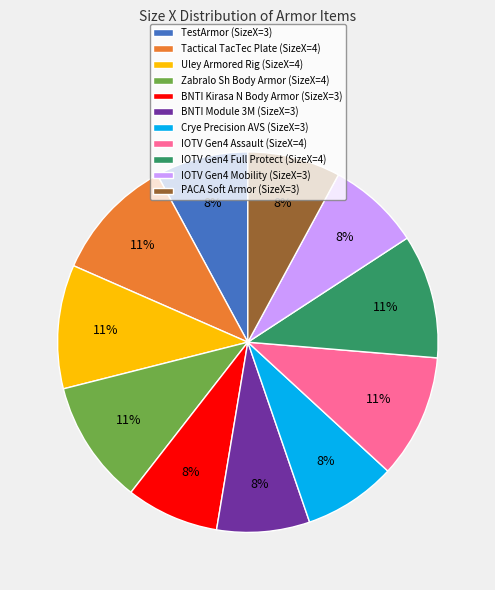

To the nearest percent, what is the difference between the BNTI Module 3M and Zabralo Sh Body Armor slice percentages?

3%